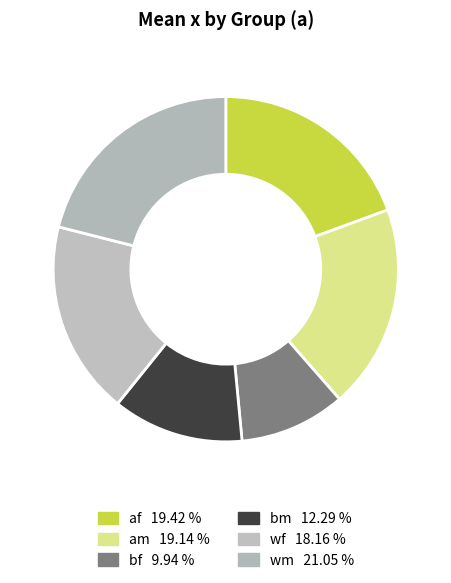

Which category has the biggest portion of the pie?

wm